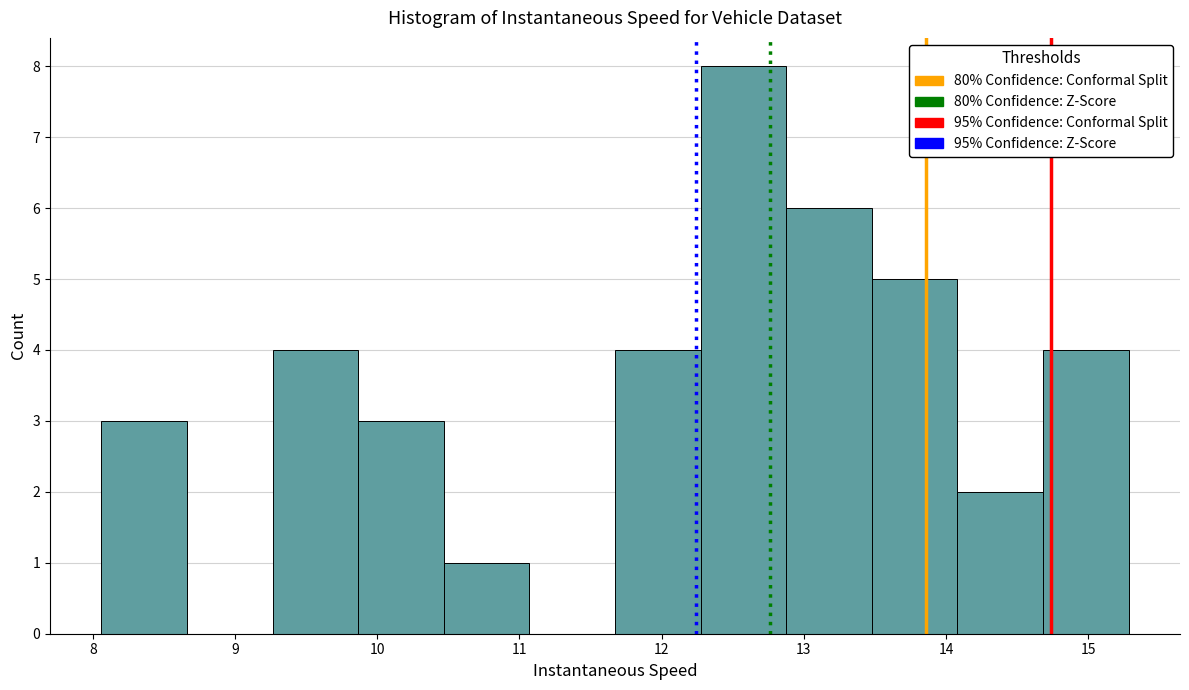

Over which range of the x-axis is the bar tallest?

12.3 to 12.9